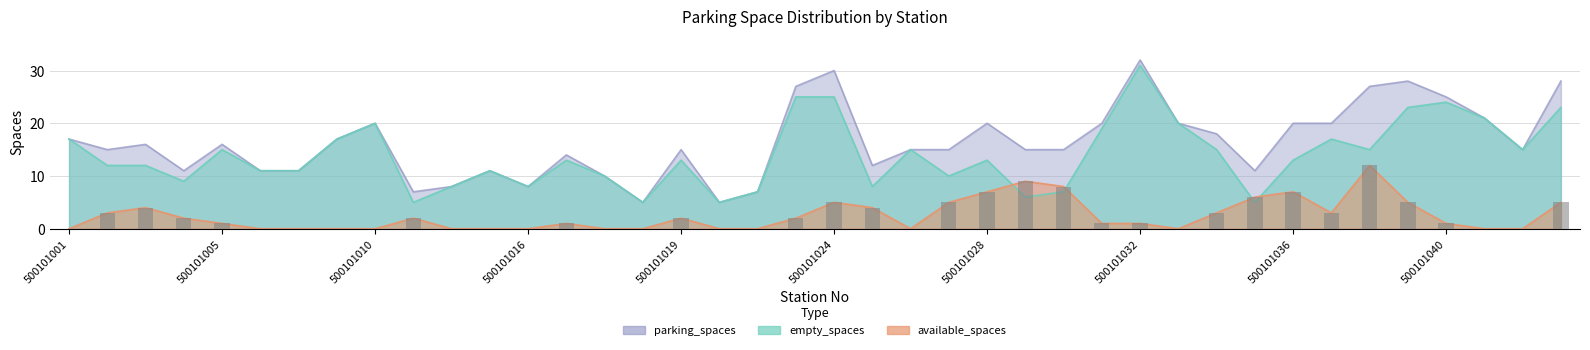

How many values in the parking_spaces series exceed 15?

19